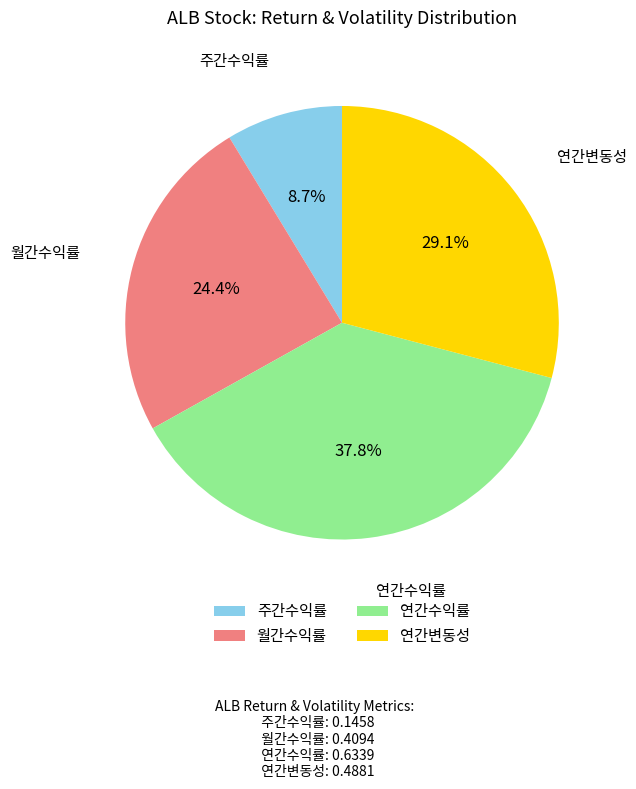

Does any single category account for the majority?

No